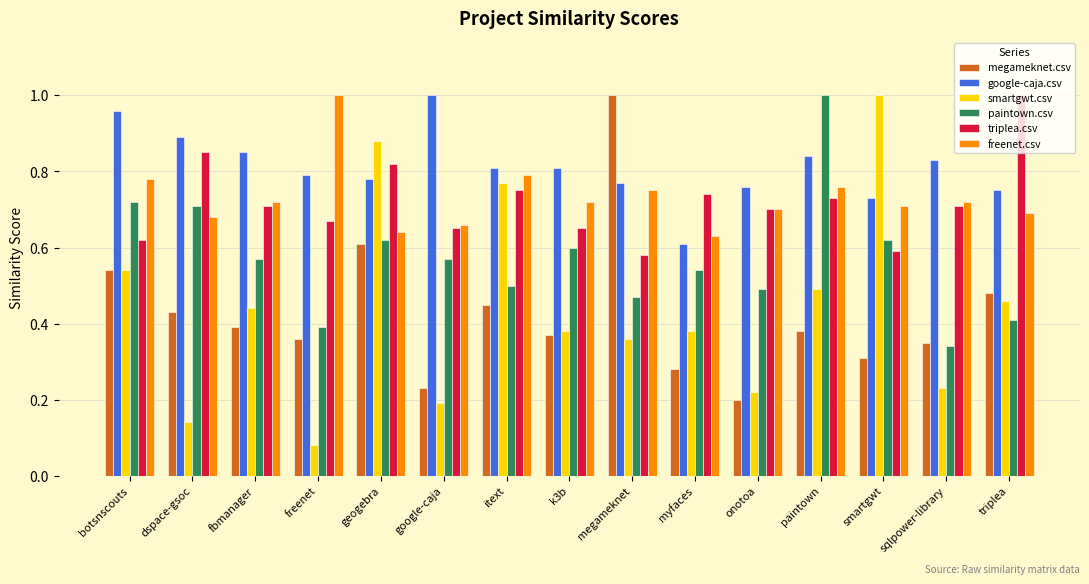

Where is paintown.csv nearest to the value 0?

sqlpower-library